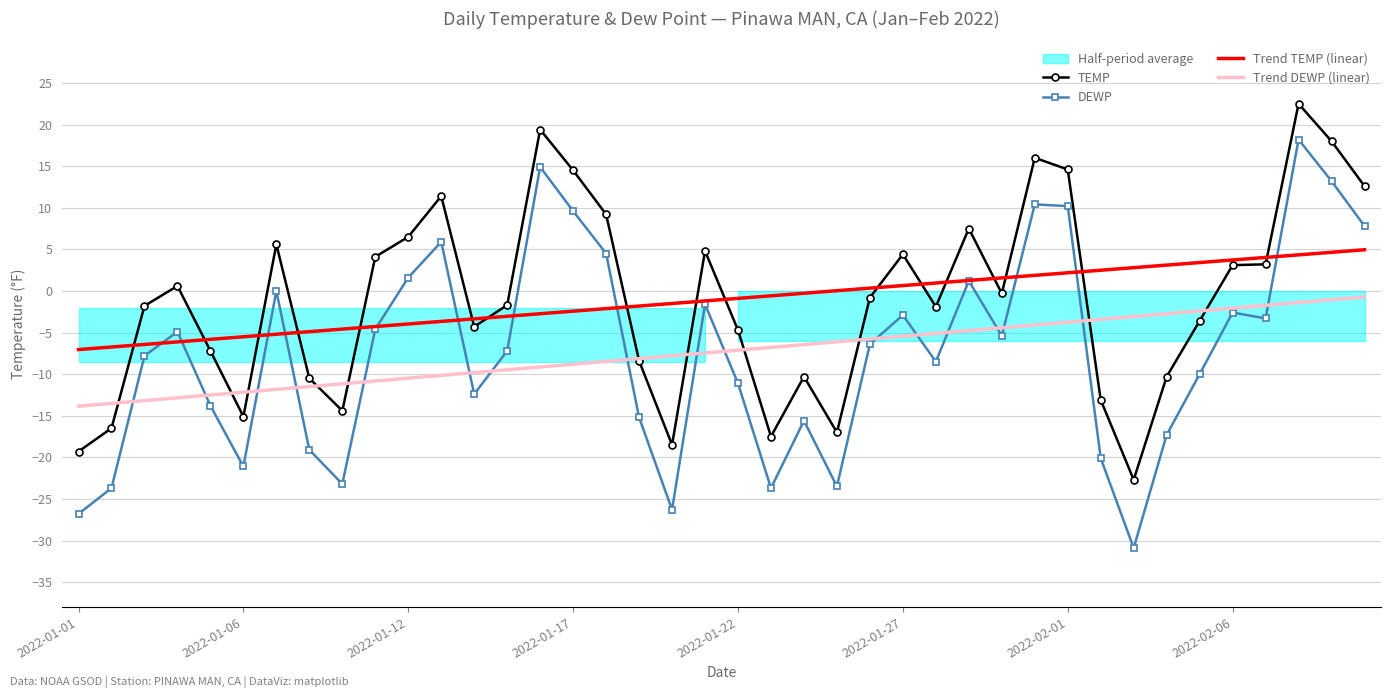

What is the minimum value for Trend TEMP (linear)?

-7.0